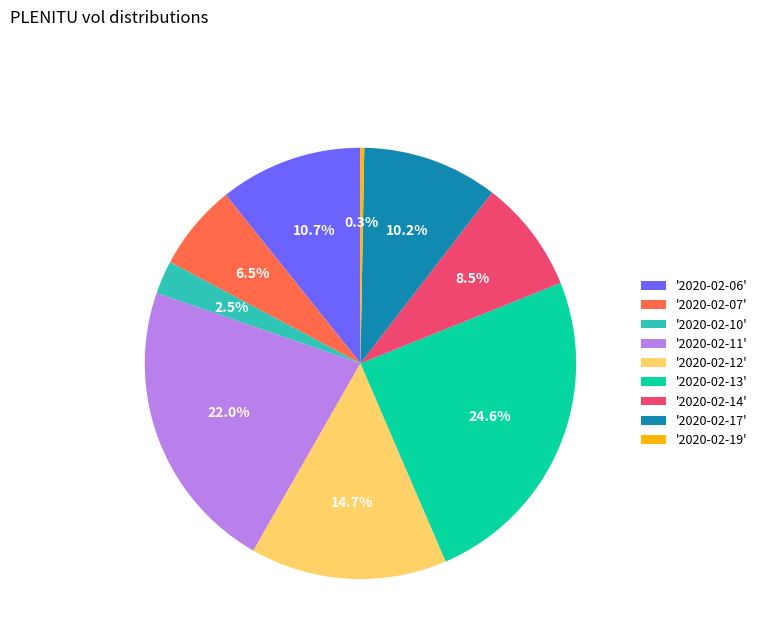

Combined, what portion of the pie is '2020-02-19' and '2020-02-07'?

6.8%